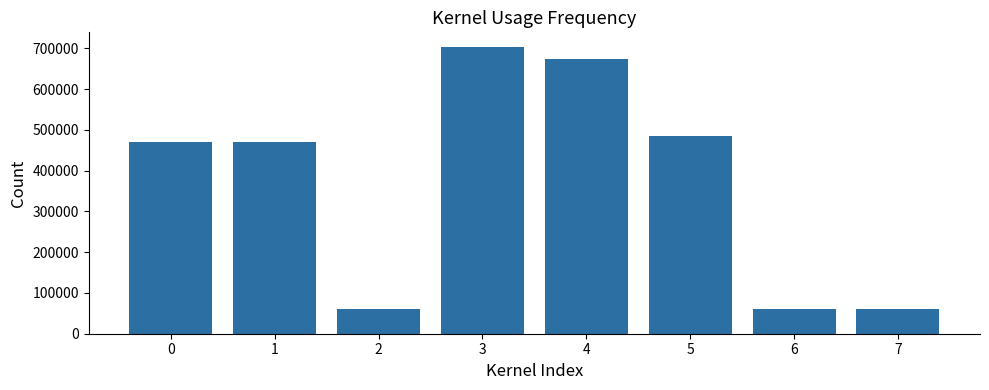

Read the value at 4, to the nearest 50.

674650